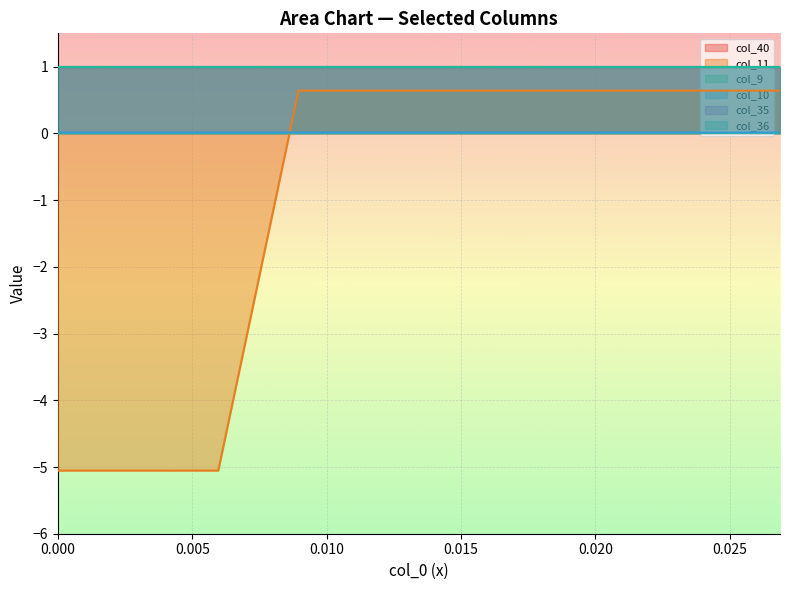

How many lines are shown in the chart?

6